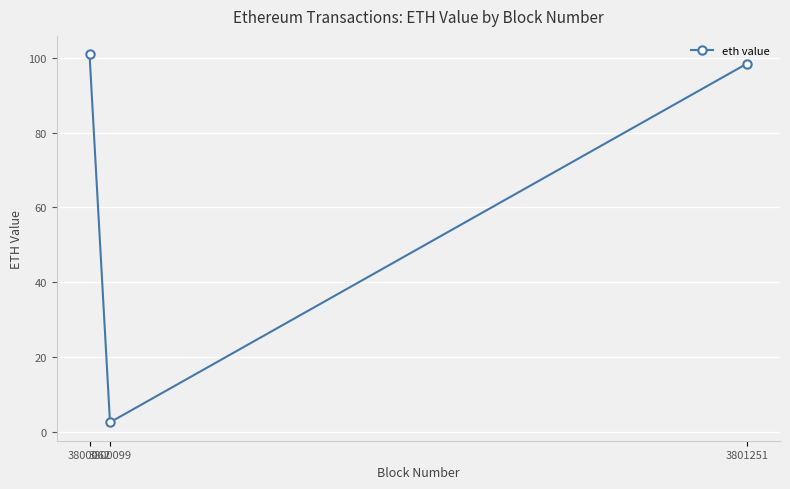

Rank the categories by value from lowest to highest.

3800099, 3801251, 3800062